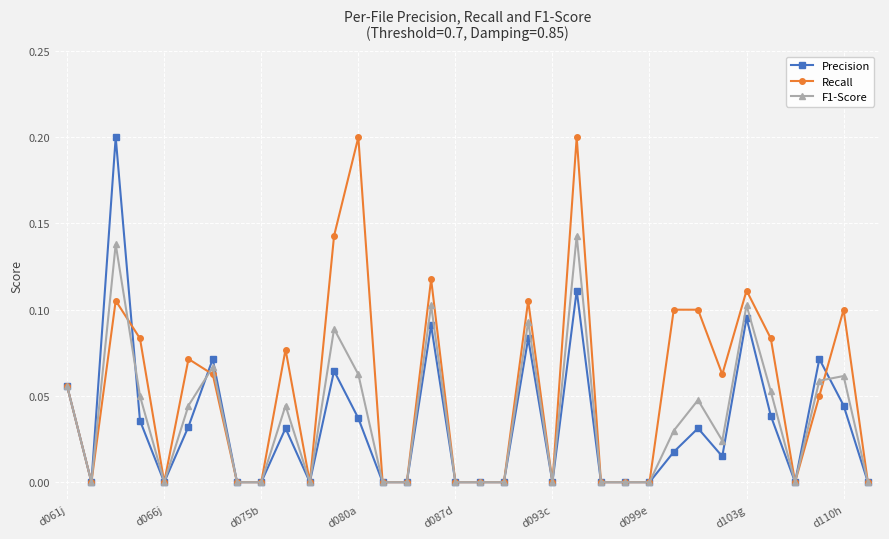

Which series has the largest total across all categories?

Recall